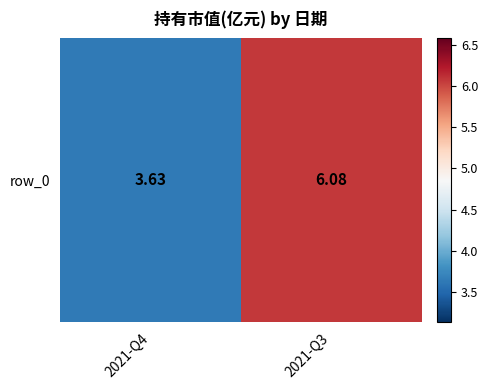

At which category does the chart reach its peak across all series?

2021-Q3